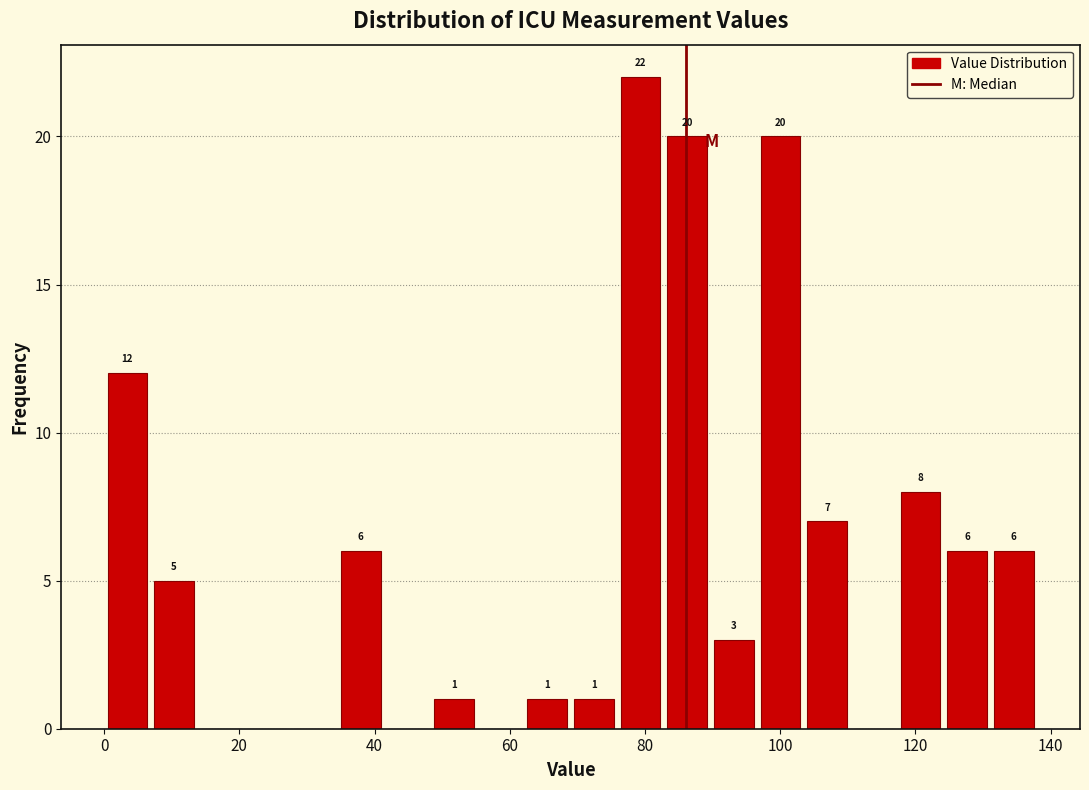

Read against the x-axis, roughly where is the centre of the tallest bar?

80